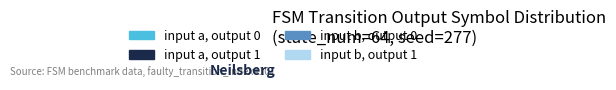

How many slices are in this pie chart?

4